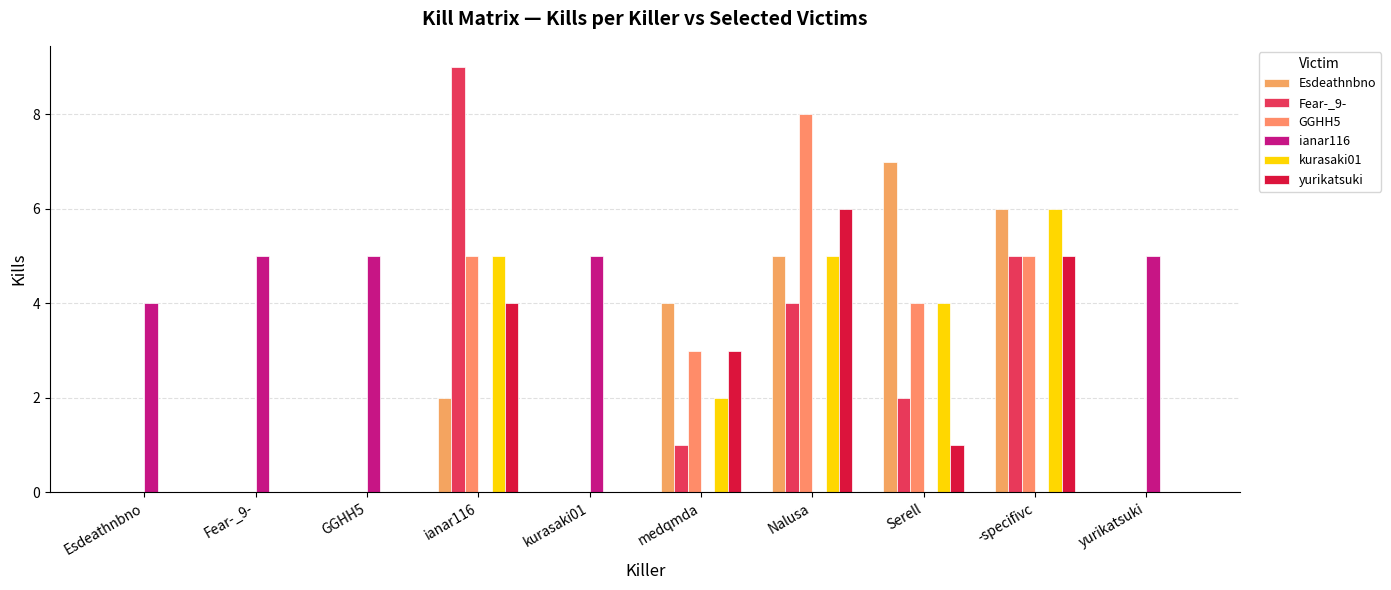

Rank the categories by yurikatsuki value from lowest to highest.

Esdeathnbno, Fear-_9-, GGHH5, kurasaki01, yurikatsuki, Serell, medqmda, ianar116, -specifivc, Nalusa